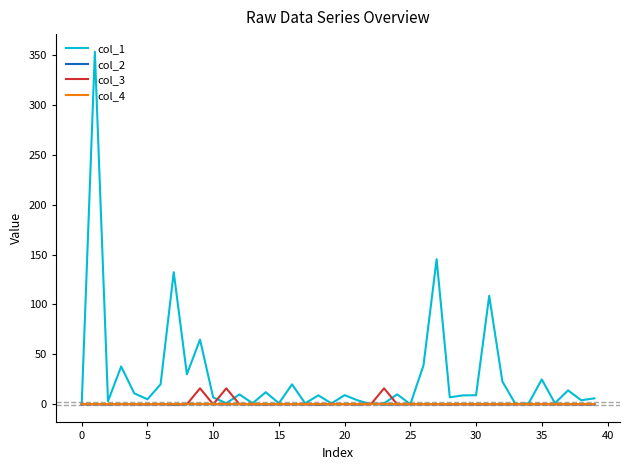

Which series has the largest total across all categories?

col_1